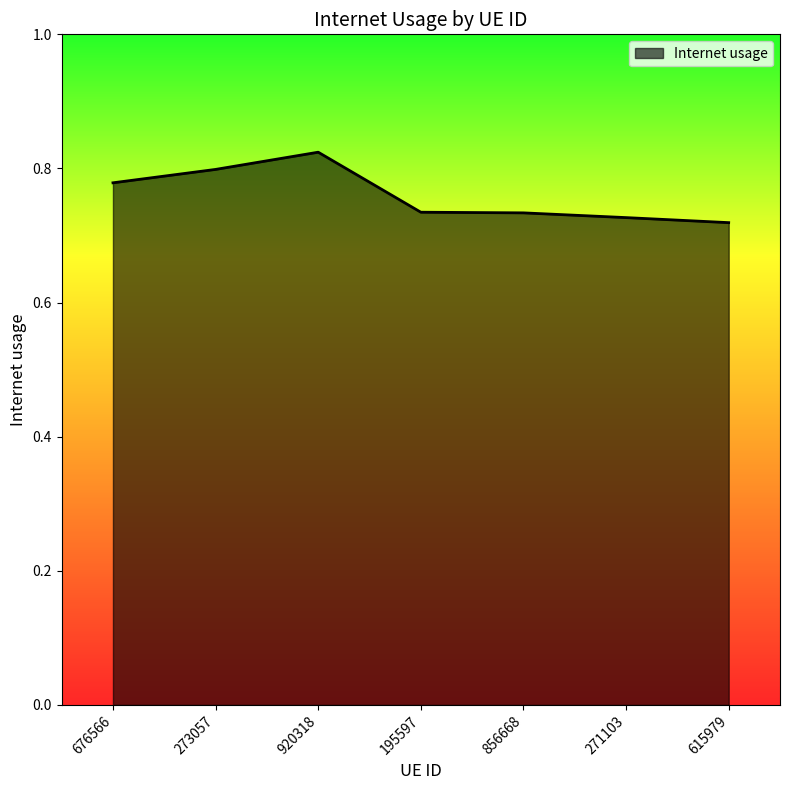

What is the sum of the values at 195597 and 273057?

1.5